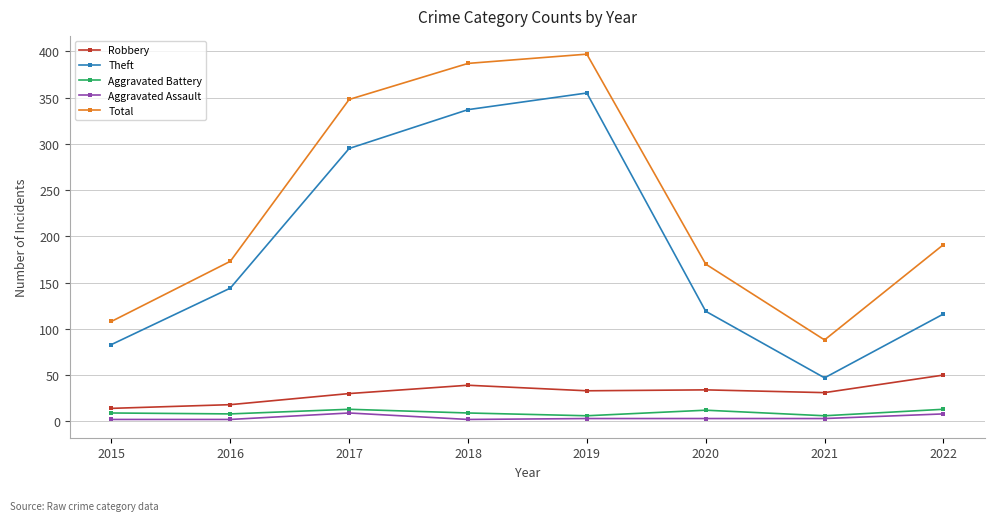

What is the approximate value of Aggravated Battery at 2021?

6